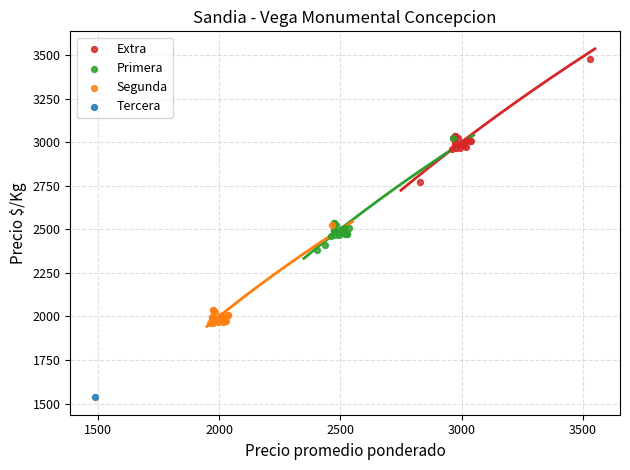

What are all the series names shown in the legend?

Extra, Primera, Segunda, Tercera